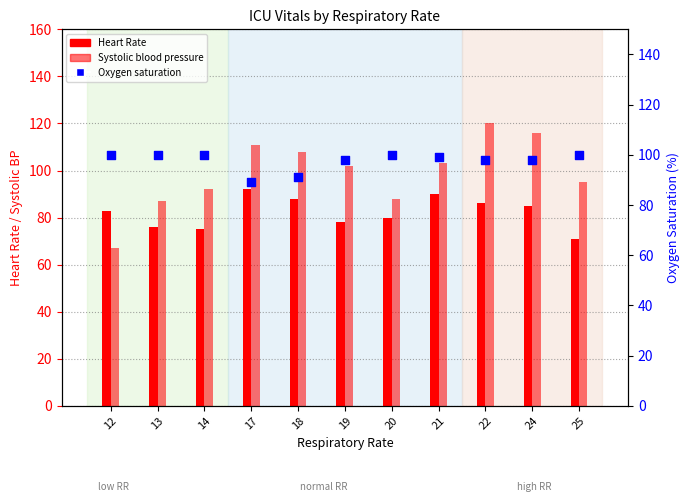

Which series contains the lowest Y value?

Systolic blood pressure